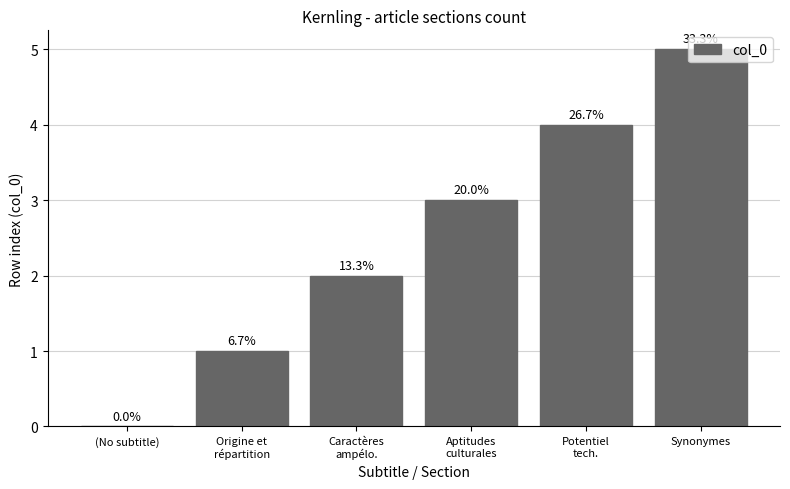

Are the bars horizontal?

No